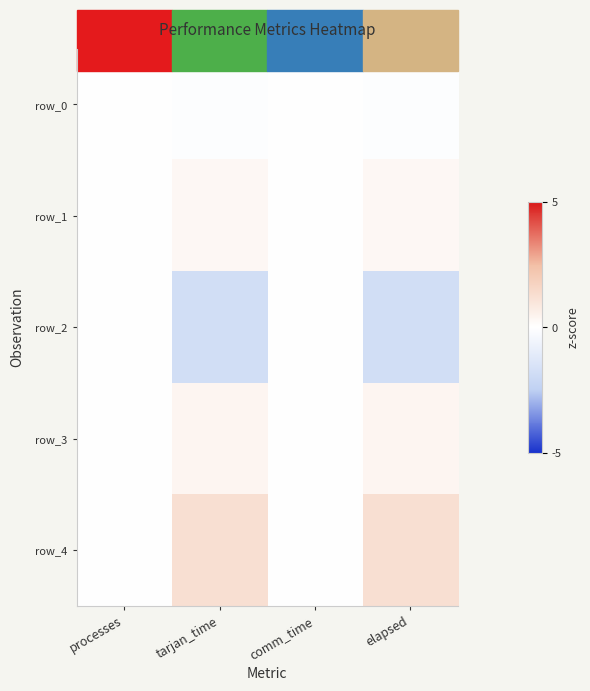

Which has a higher value, elapsed or processes?

processes